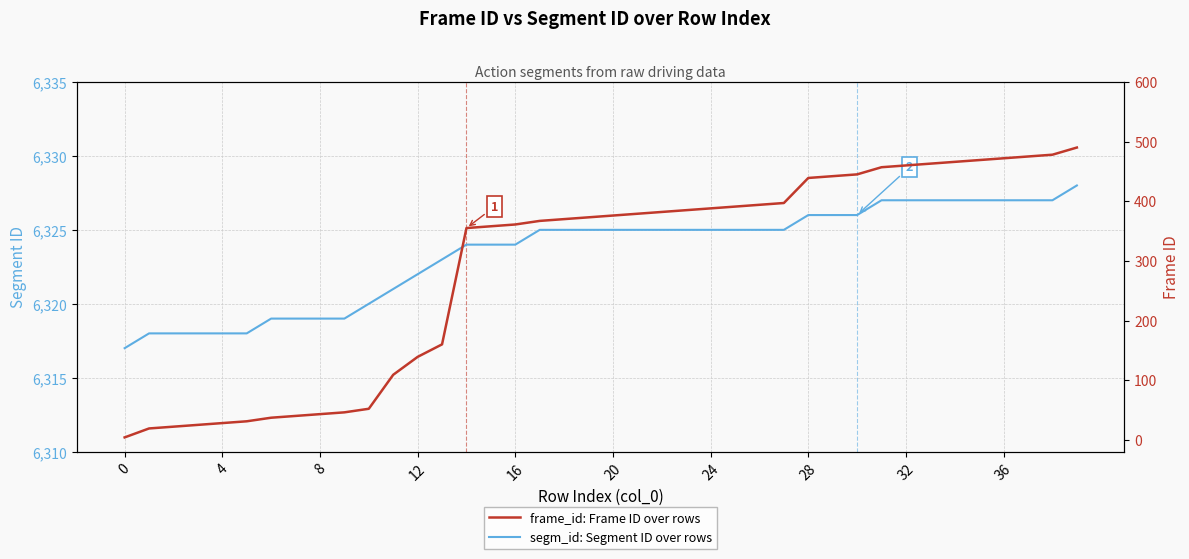

Which series has the widest spread of values?

frame_id: Frame ID over rows